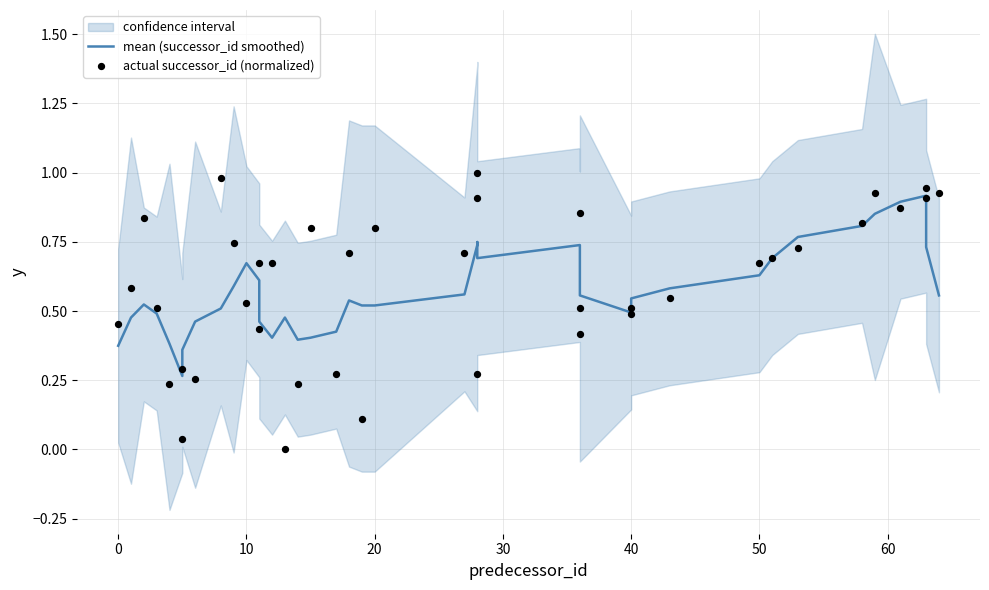

Is the value of mean (successor_id smoothed) at 20 greater than the value of actual successor_id (normalized) at 31?

No